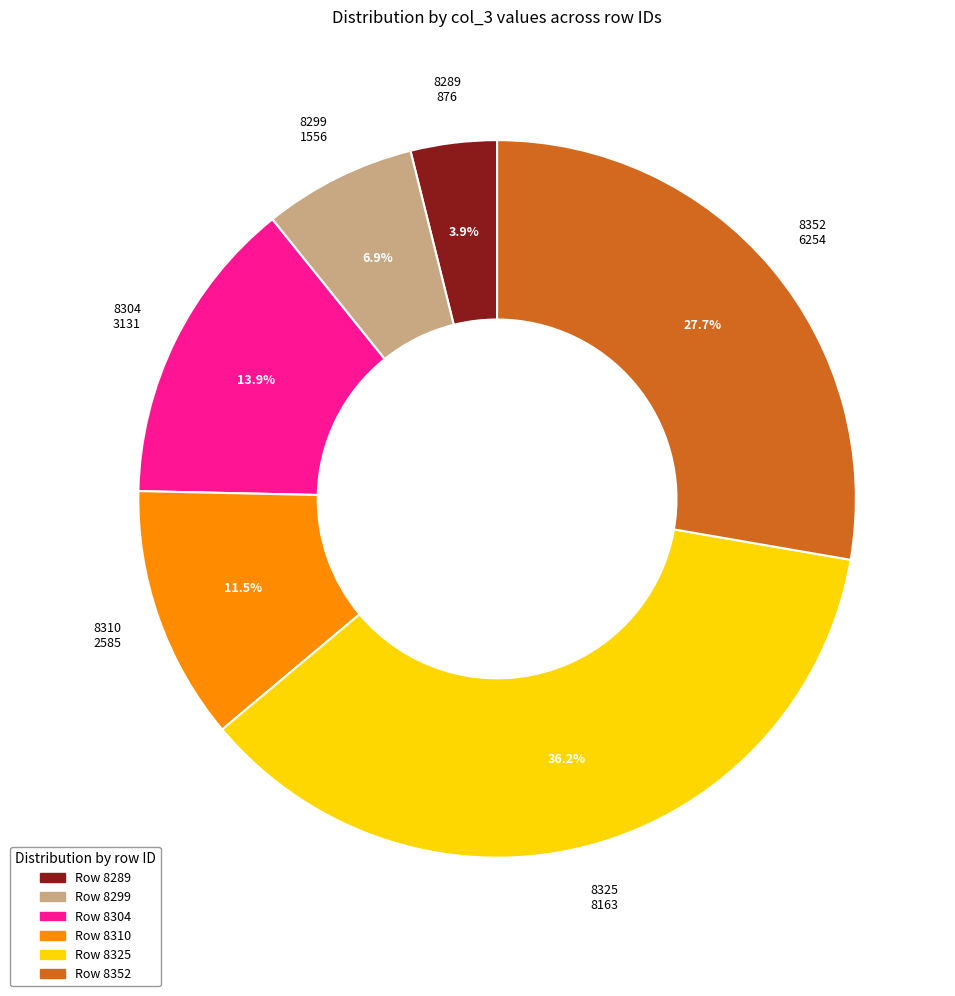

Does any single category account for the majority?

No